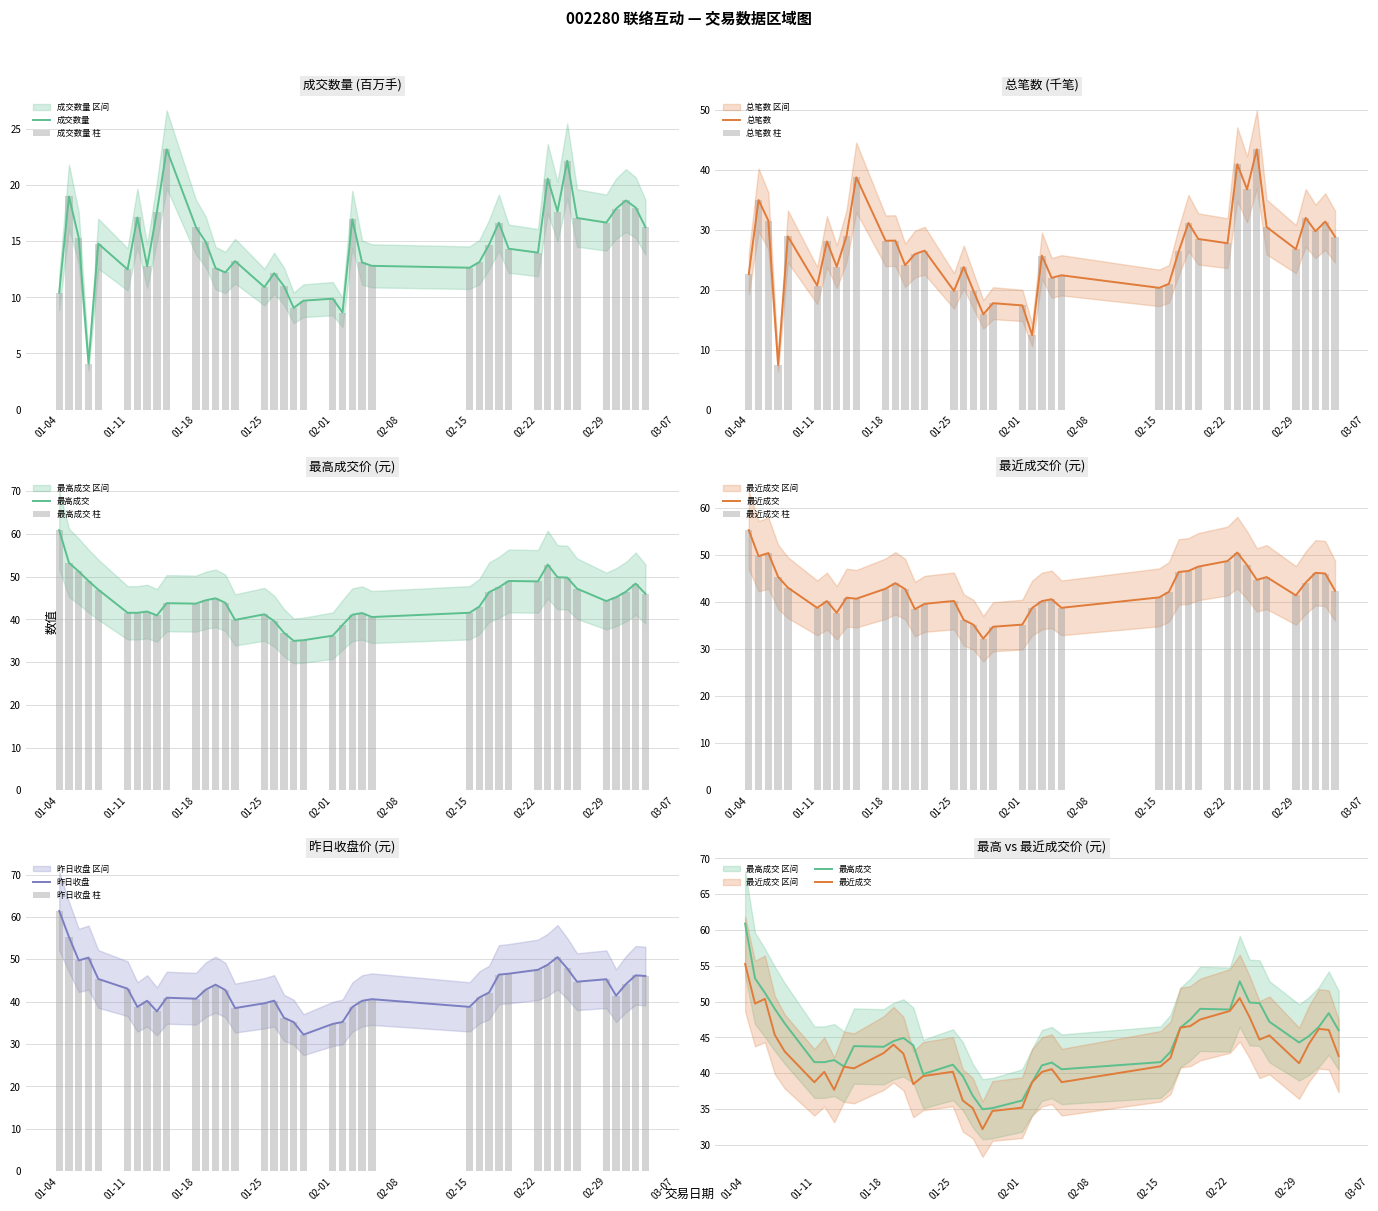

What is the lowest value of the 成交数量 series?

4.1